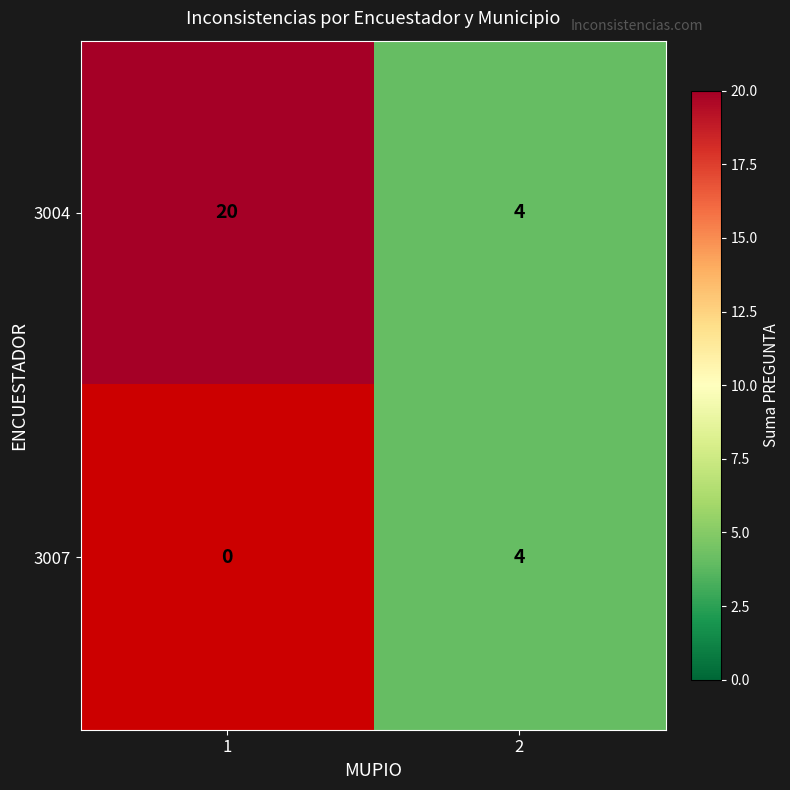

What is the greatest value displayed?

20